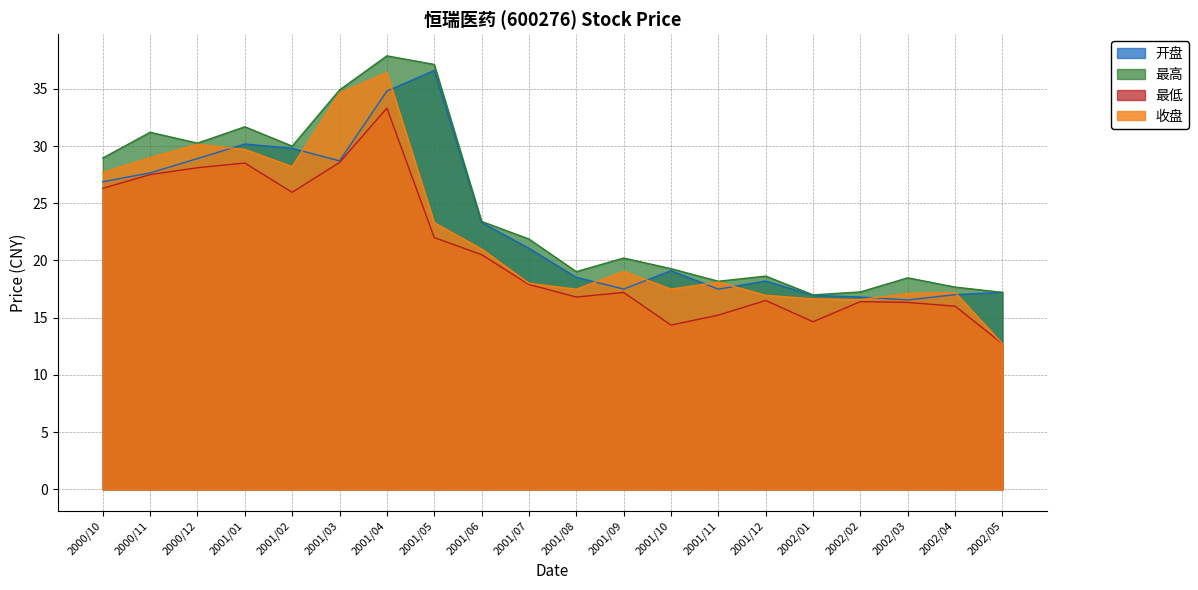

Which has a higher value, 2001/07 or 2001/04?

2001/04